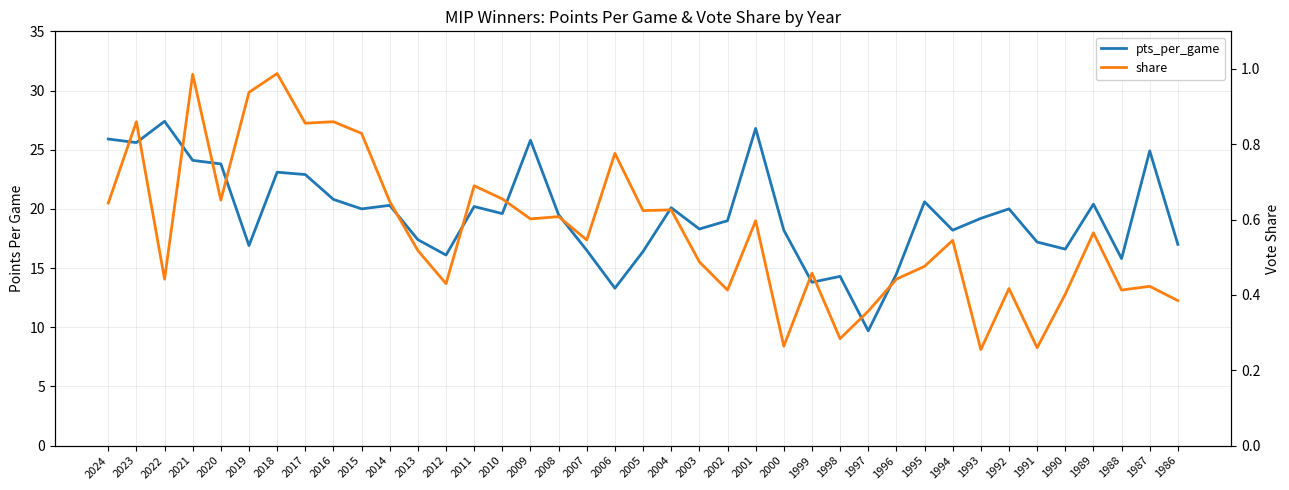

Between 2007 and 2021, which is larger?

2021